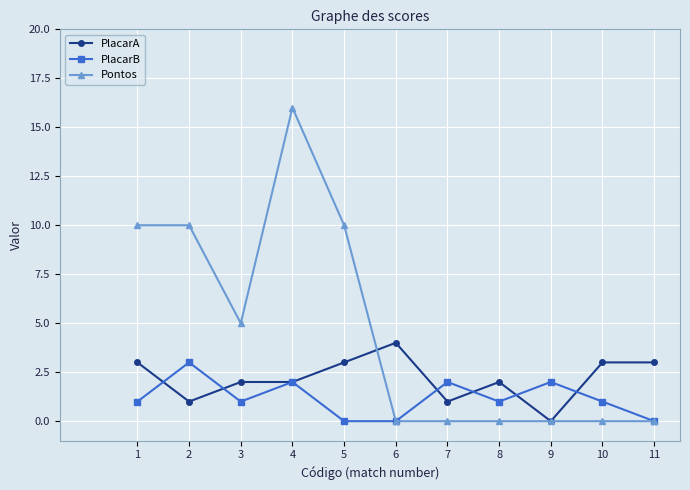

At which label does PlacarA reach its peak?

6